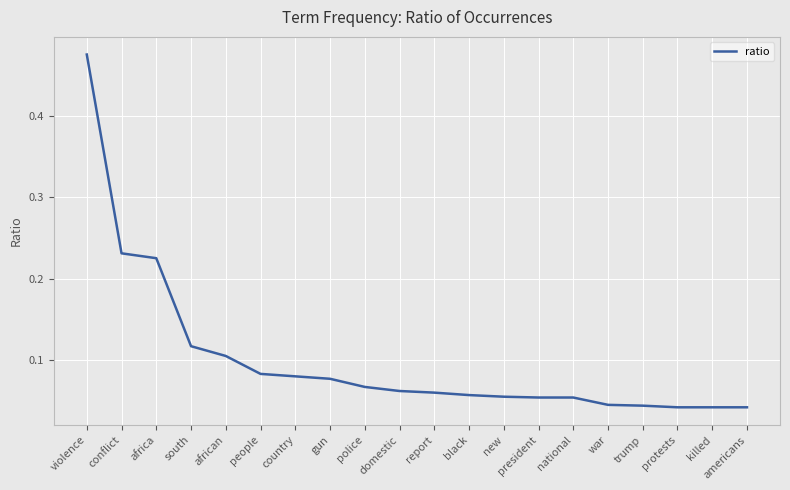

True or false: the data shows 0.0 at gun.

False